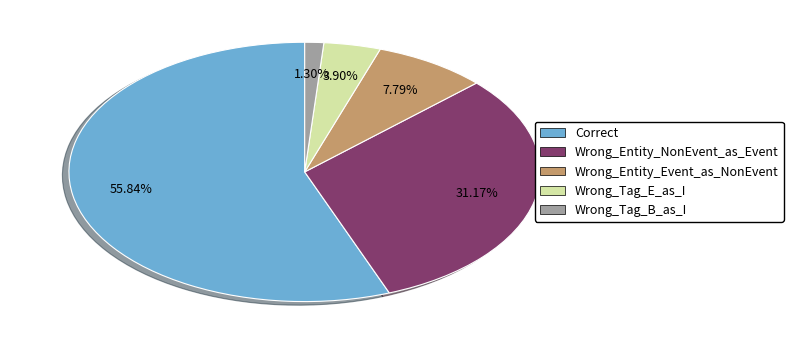

Rank the categories by value from lowest to highest.

Wrong_Tag_B_as_I, Wrong_Tag_E_as_I, Wrong_Entity_Event_as_NonEvent, Wrong_Entity_NonEvent_as_Event, Correct